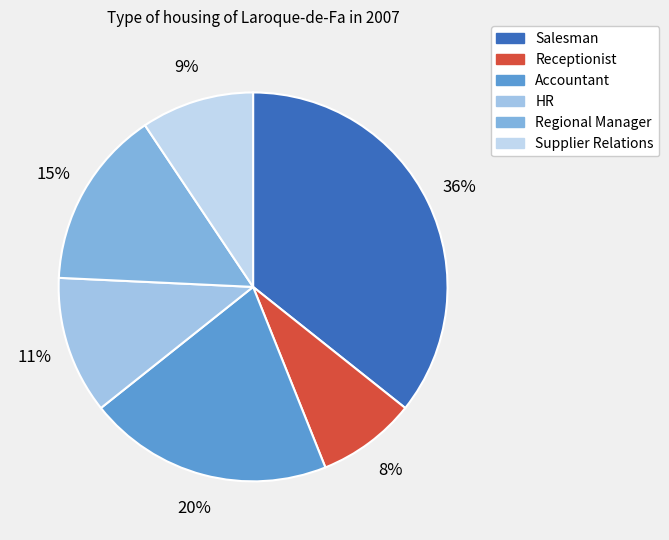

Is there a majority slice in this chart?

No